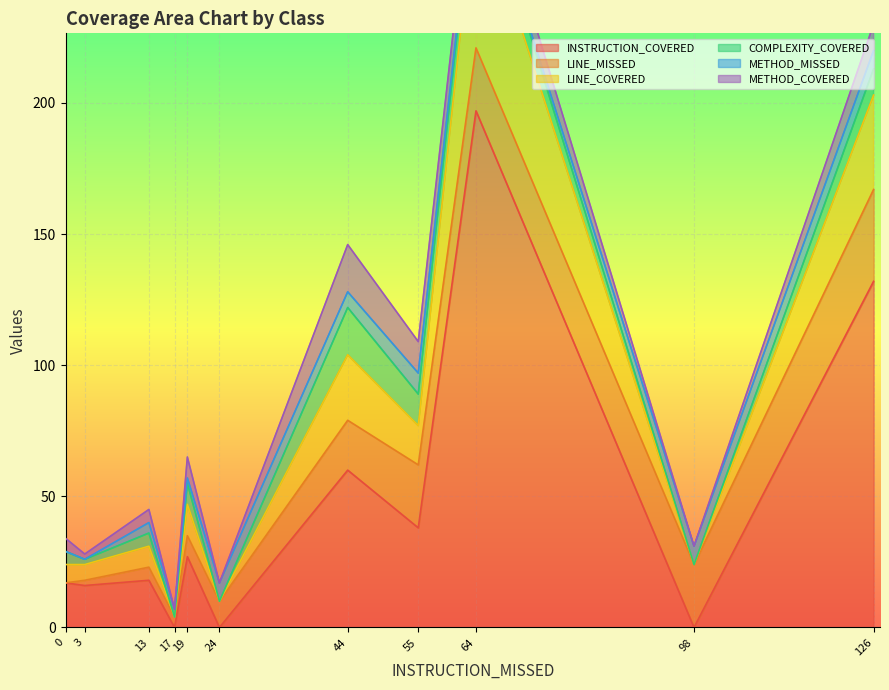

True or false: INSTRUCTION_COVERED has a value of 180 at 126.

False